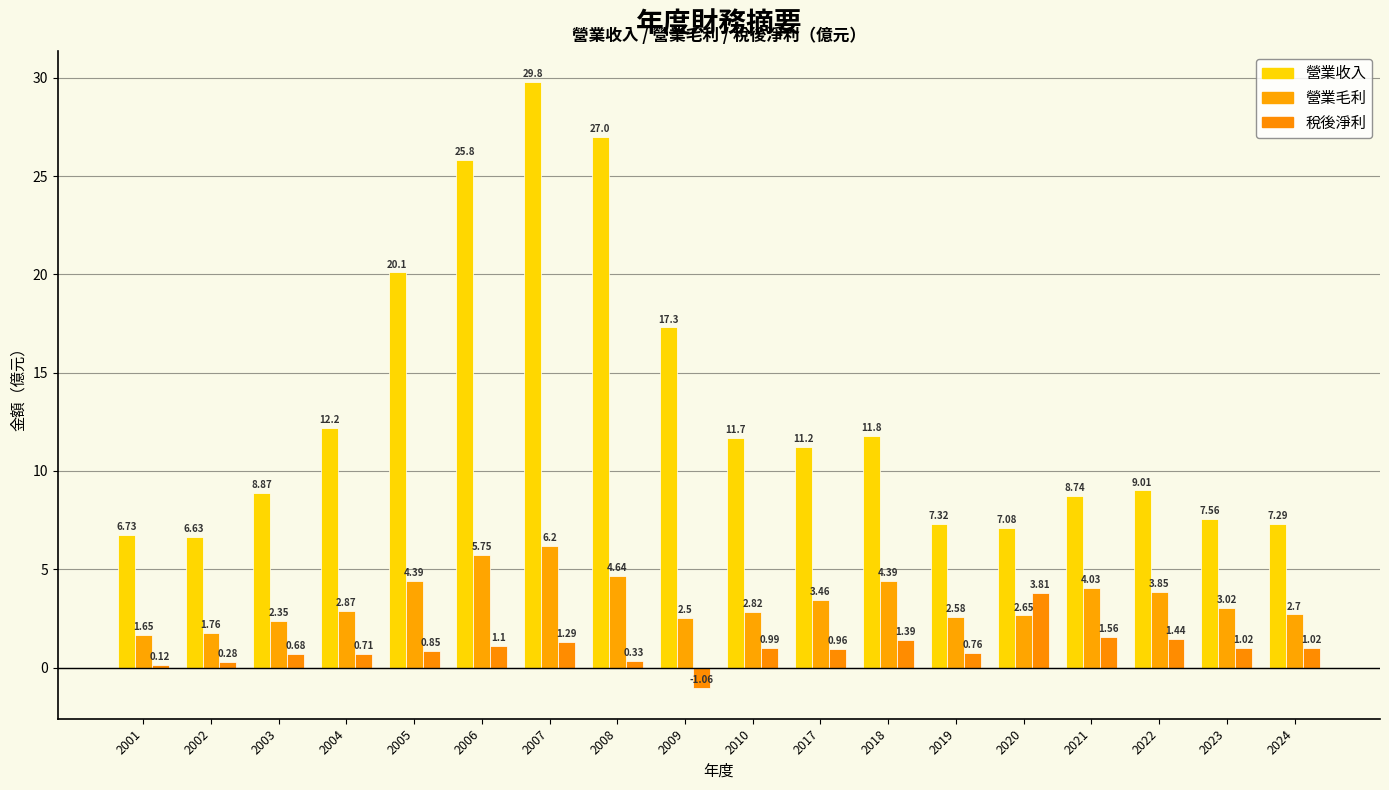

What is the value of the 稅後淨利 bar at the 11th from the left?

1.0